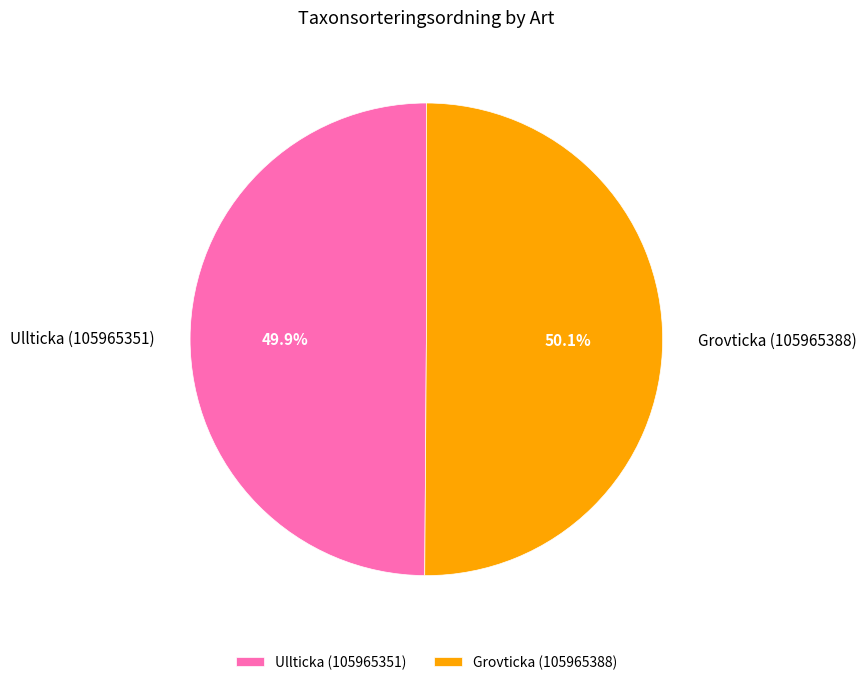

What is the total percentage of Ullticka (105965351) and Grovticka (105965388)?

100.0%